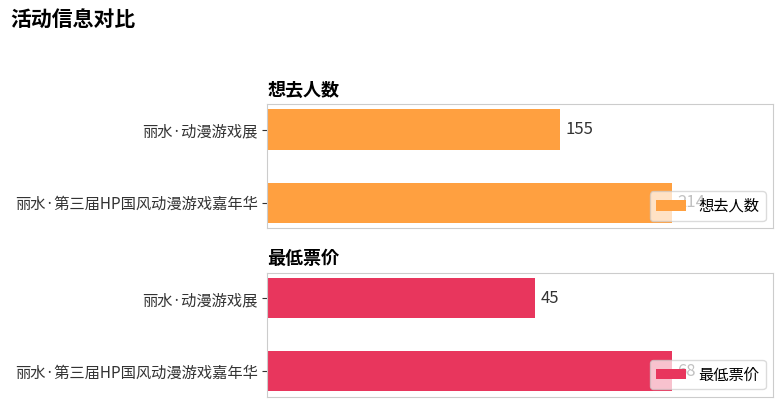

How many bars are there in total?

4